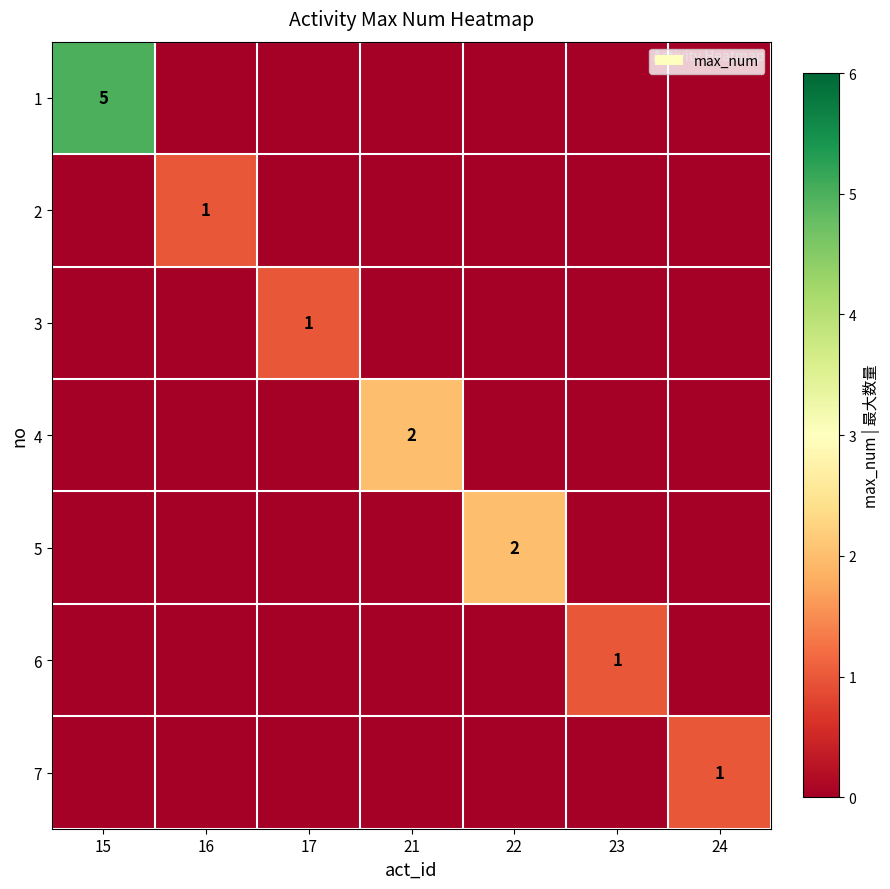

True or false: 2 has a value of 0 at 16.

False